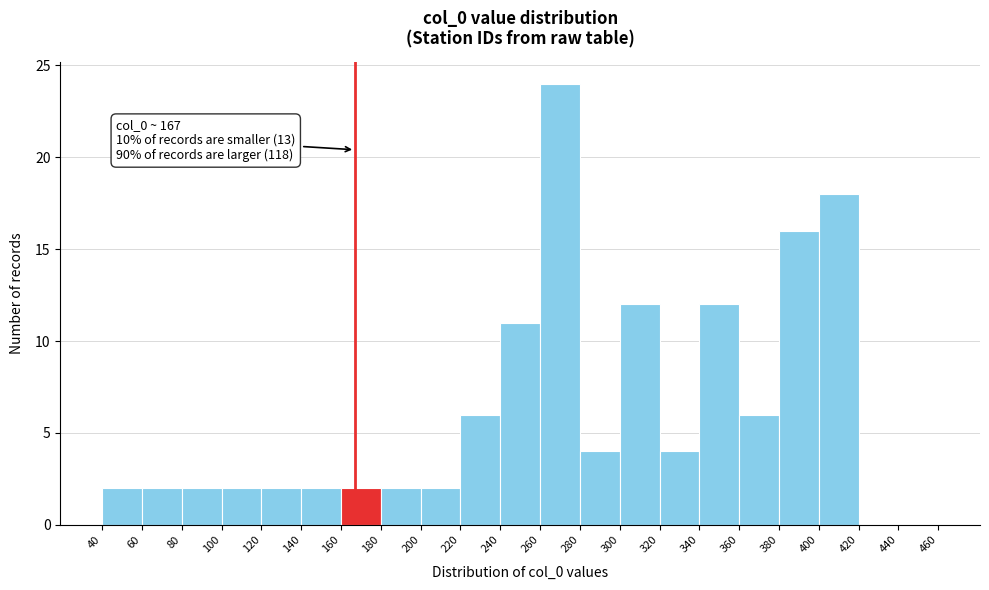

Over which range of the x-axis is the bar tallest?

260 to 280